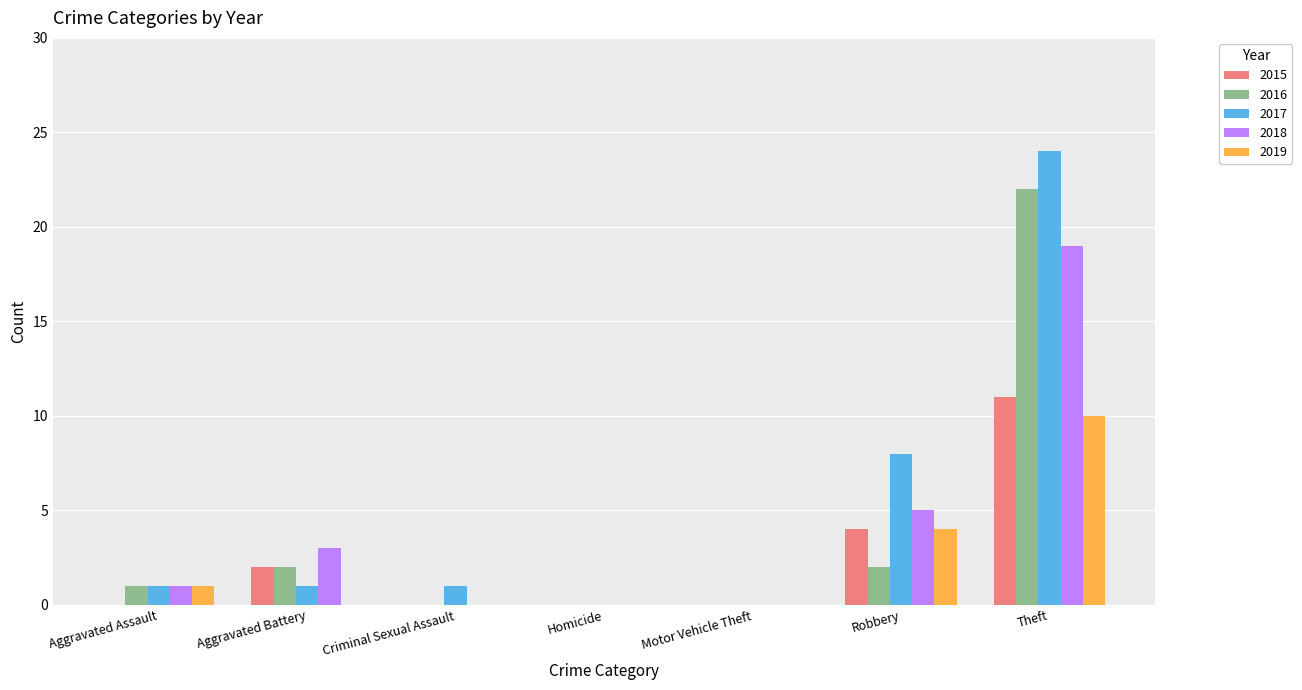

Which label corresponds to the largest value in the chart?

Theft